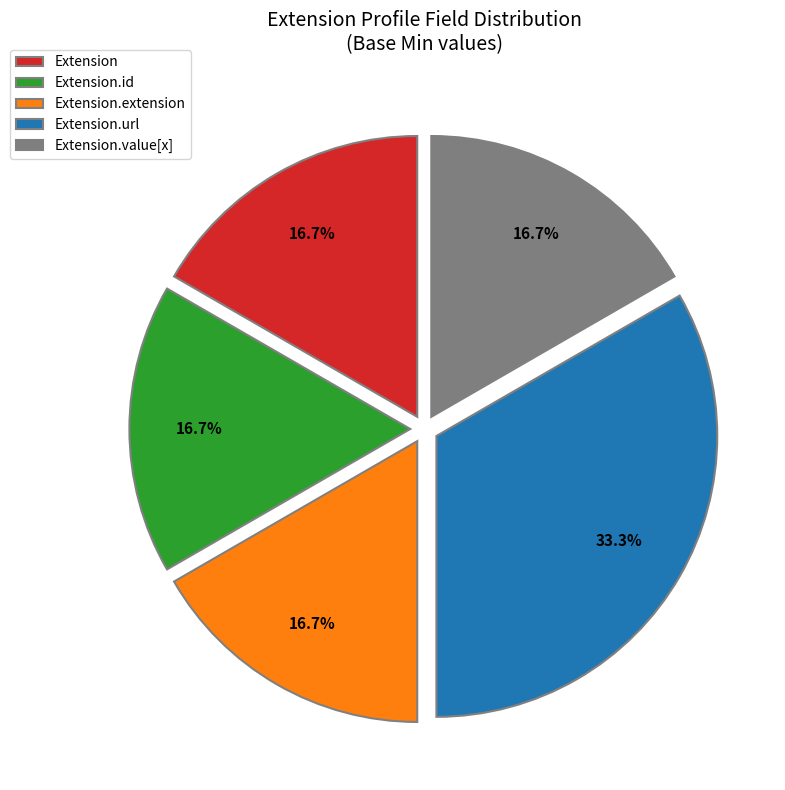

Does Extension.url represent more than half of the total?

No